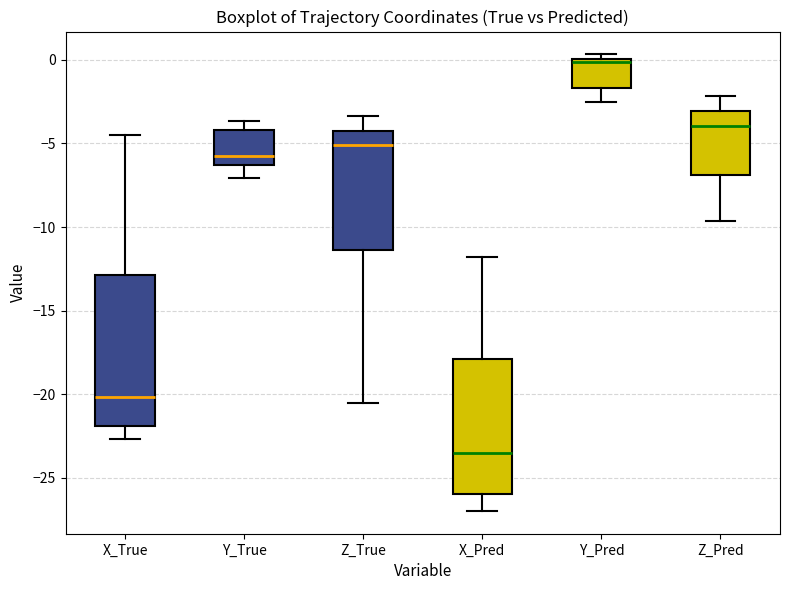

Reading left to right, transcribe this box plot: for each box, give where its median line is, the range the box spans, and where its two whiskers end, as read against the y-axis. The values are not printed on the chart, so give them approximately, as read against the axis.

X_True: median -20.0, box -22.0 to -13.0, whiskers -22.5 to -4.5
Y_True: median -5.5, box -6.5 to -4.0, whiskers -7.0 to -3.5
Z_True: median -5.0, box -11.5 to -4.5, whiskers -20.5 to -3.5
X_Pred: median -23.5, box -26.0 to -18.0, whiskers -27.0 to -12.0
Y_Pred: median 0.0 (just below the box's upper edge), box -1.5 to 0.0, whiskers -2.5 to 0.5
Z_Pred: median -4.0, box -7.0 to -3.0, whiskers -9.5 to -2.0